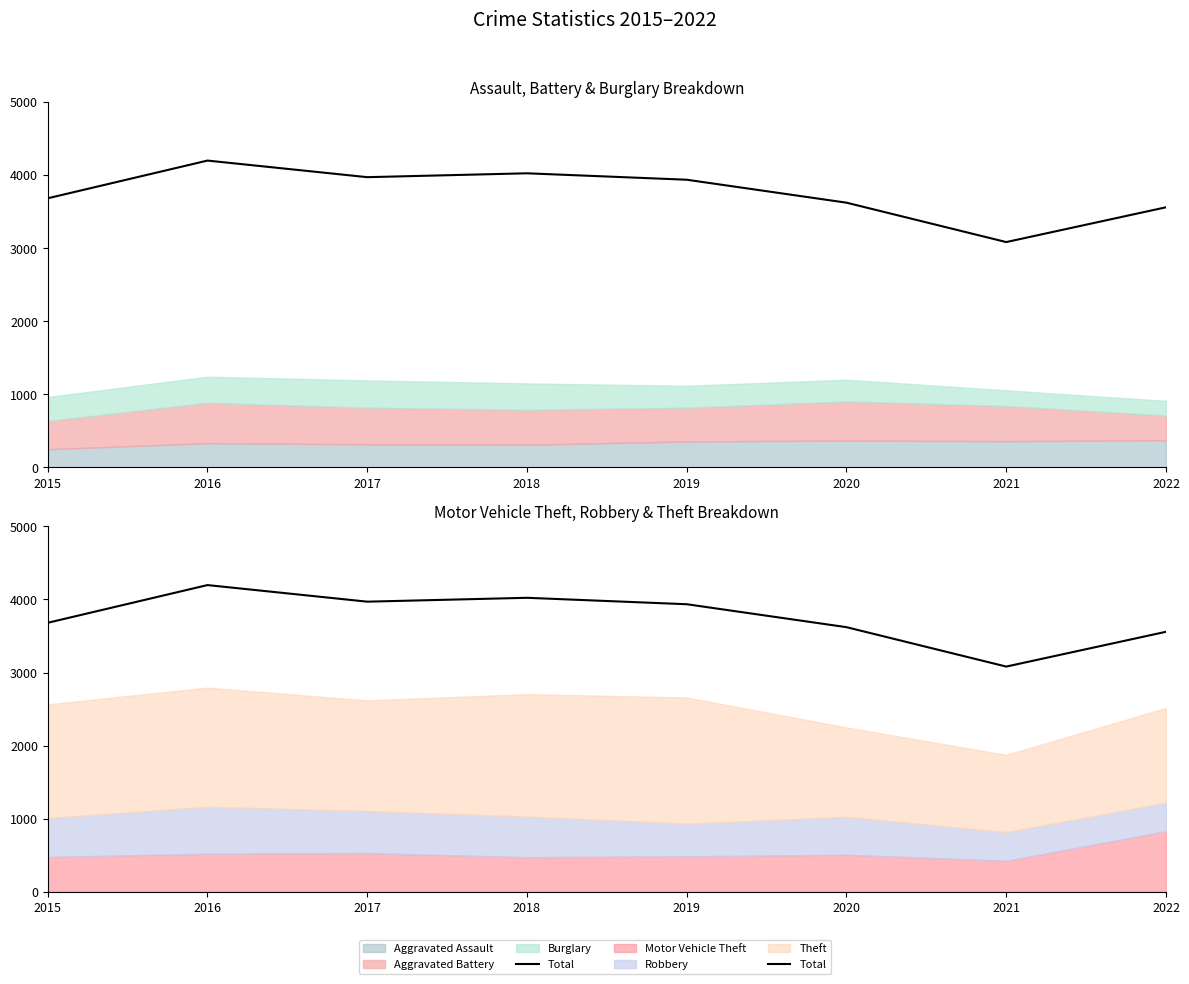

At which label does the data first exceed 3935?

2016